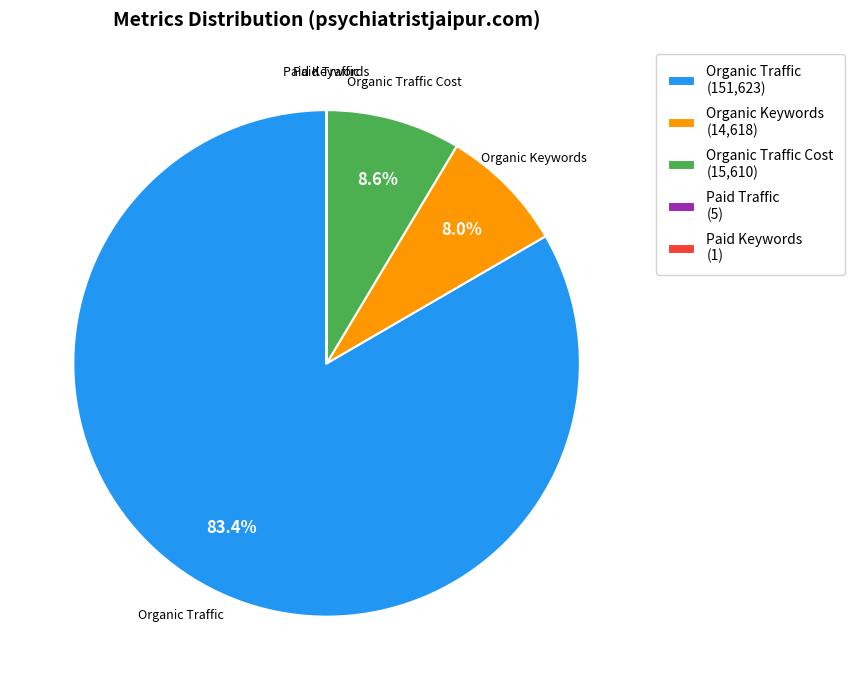

Which slice represents more than half of the pie?

Organic Traffic (151,623)